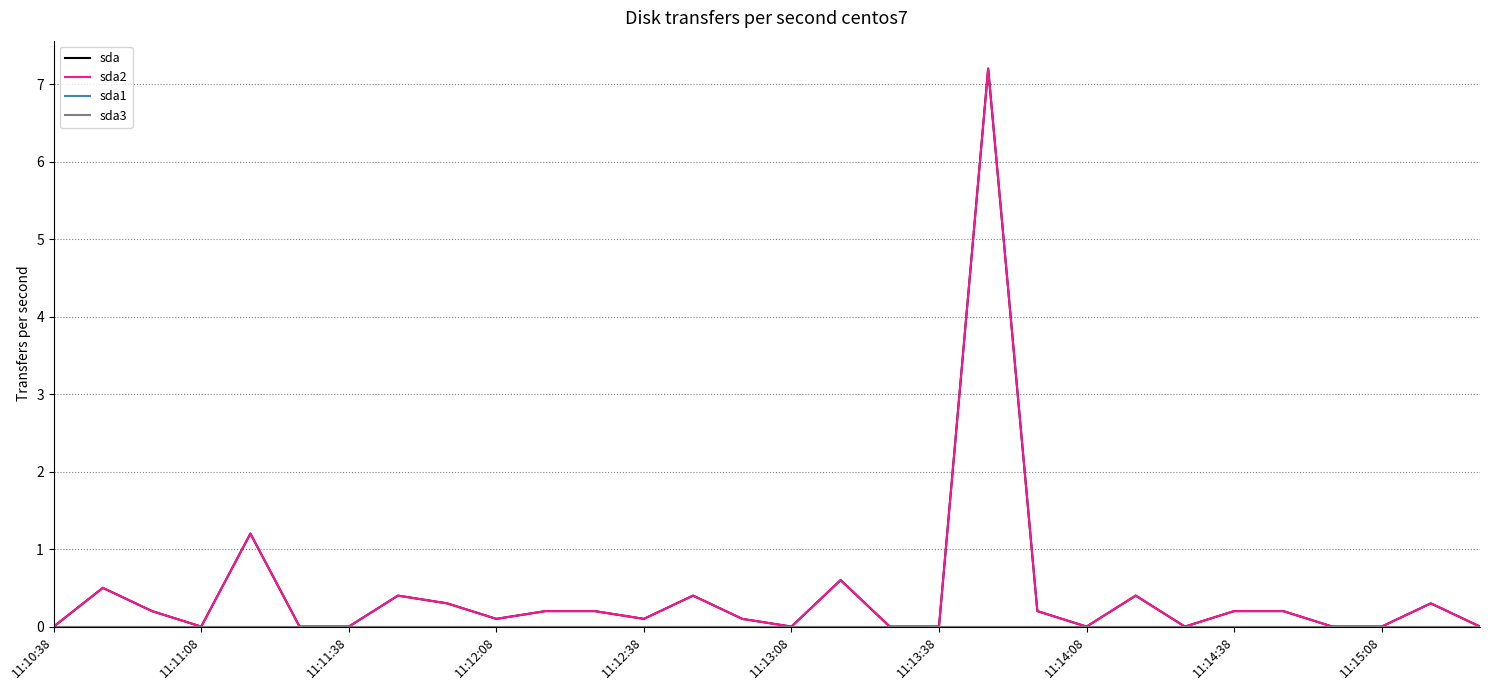

List the labels in order of sda value, largest first.

19, 11:12:38, 16, 11:11:08, 11:14:08, 13, 22, 11:14:38, 28, 11:11:38, 10, 11, 20, 24, 25, 11:15:08, 12, 14, 11:10:38, 11:12:08, 11:13:08, 11:13:38, 15, 17, 18, 21, 23, 26, 27, 29